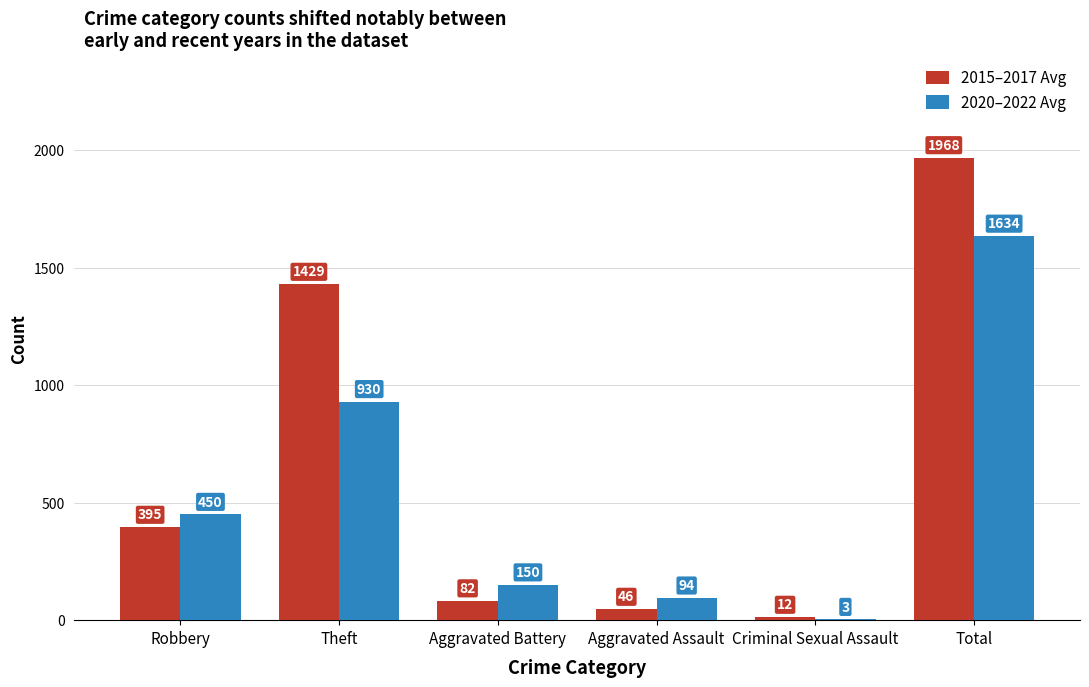

What is the sum of all 2015–2017 Avg values?

3932